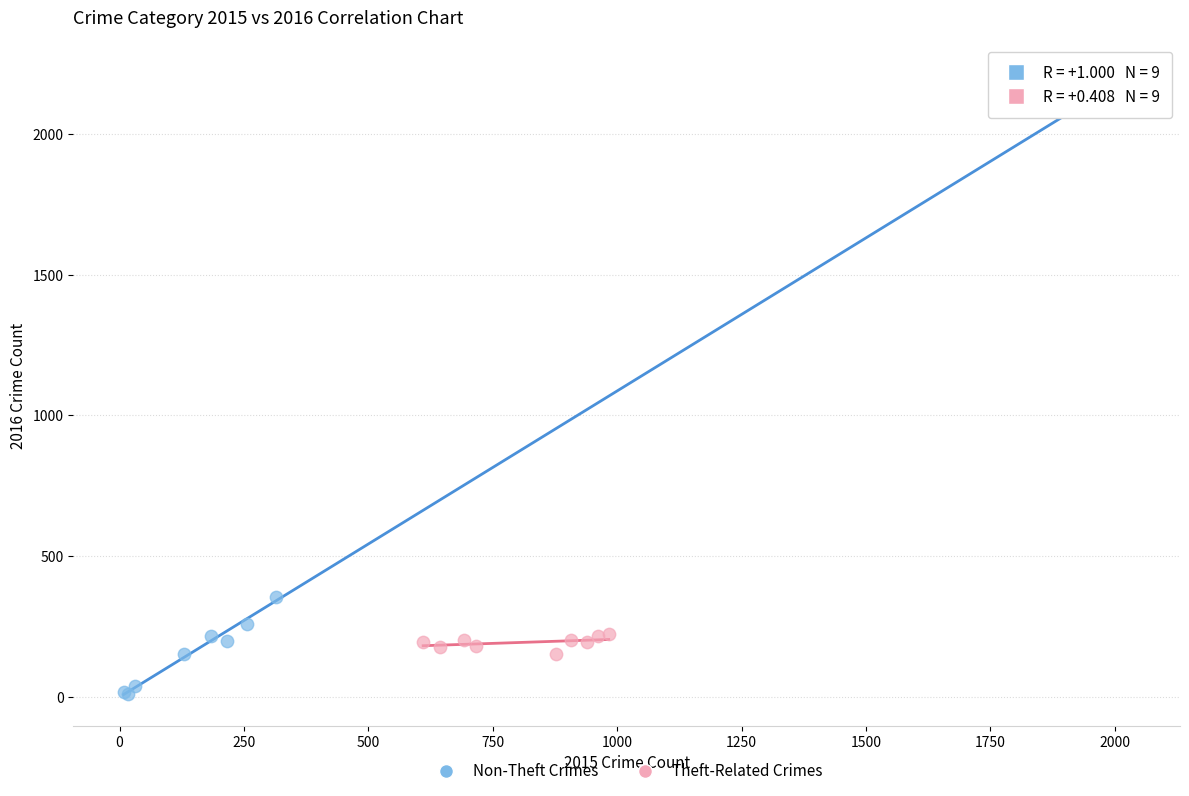

What are all the series names shown in the legend?

Non-Theft Crimes, Theft-Related Crimes